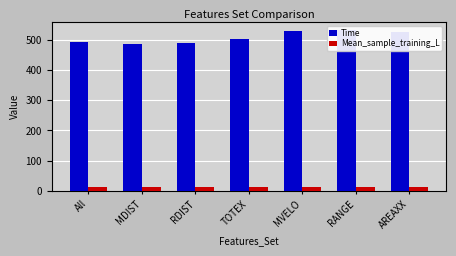

At how many categories does at least one series exceed 234?

7